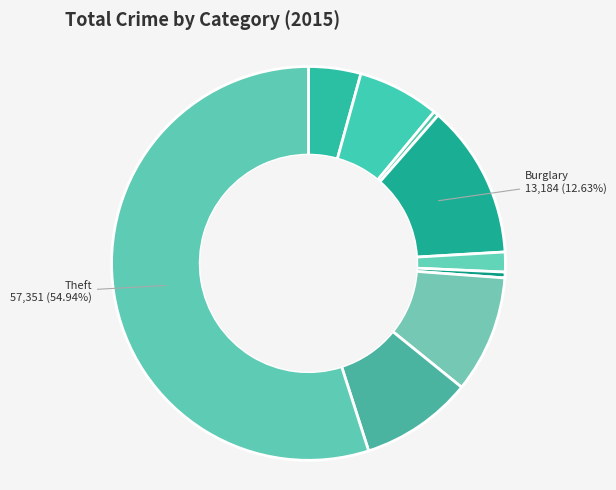

Rank the categories by value from lowest to highest.

Arson, Homicide, Criminal Sexual Assault, Aggravated Assault, Aggravated Battery, Robbery, Motor Vehicle Theft, Burglary, Theft